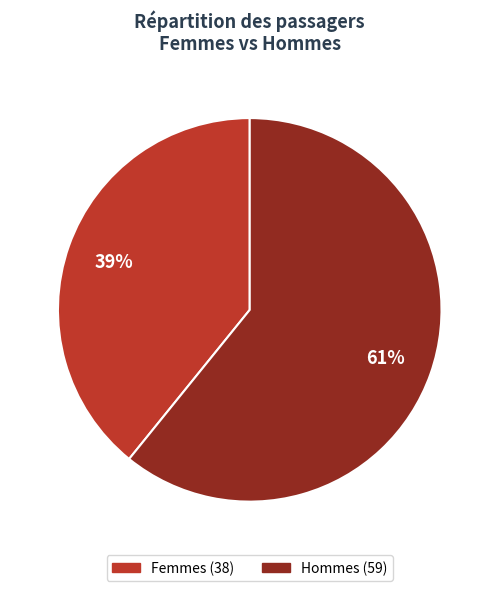

Is there a majority slice in this chart?

Yes